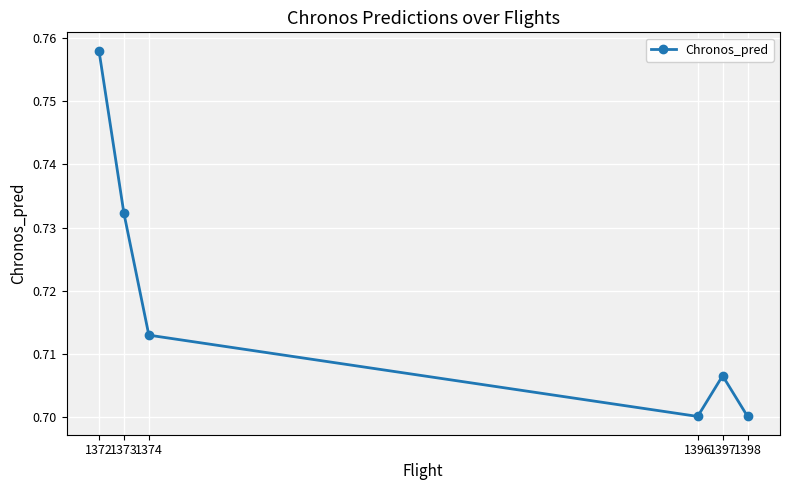

What is the difference between the maximum and second lowest values?

0.1